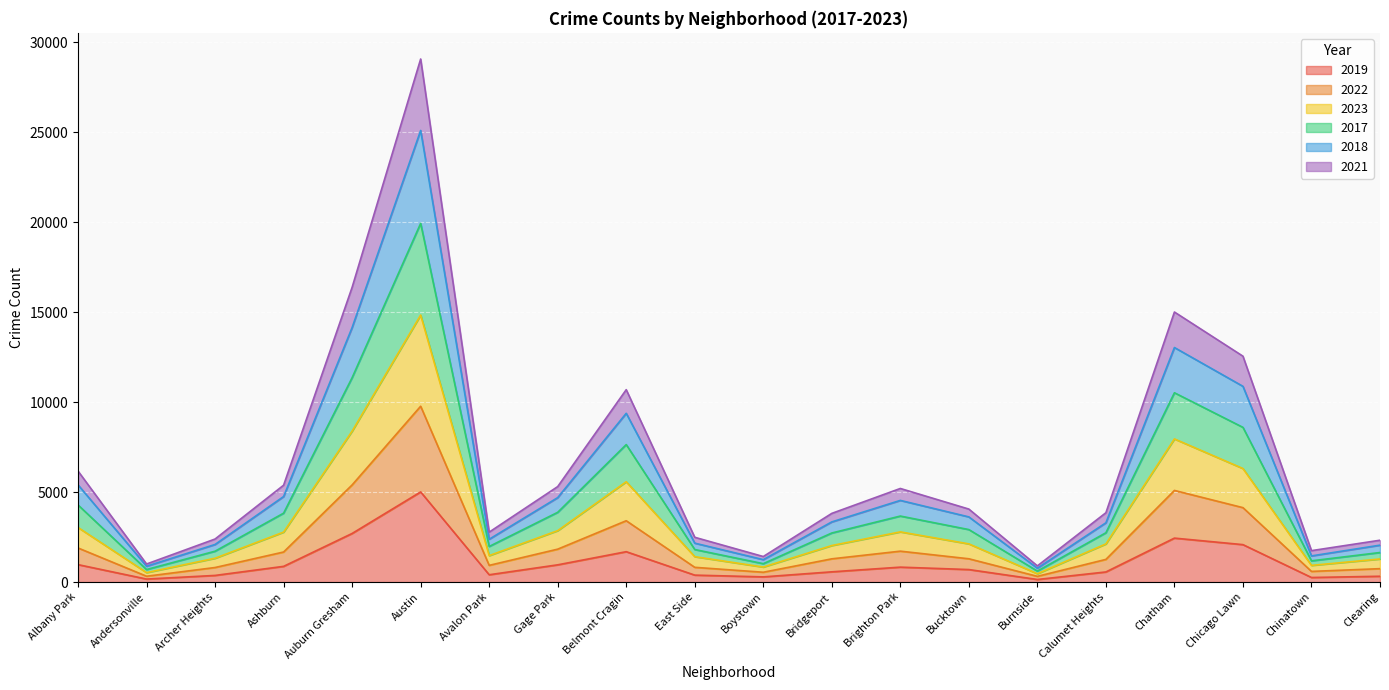

How many interior local valleys does the 2022 series have?

5